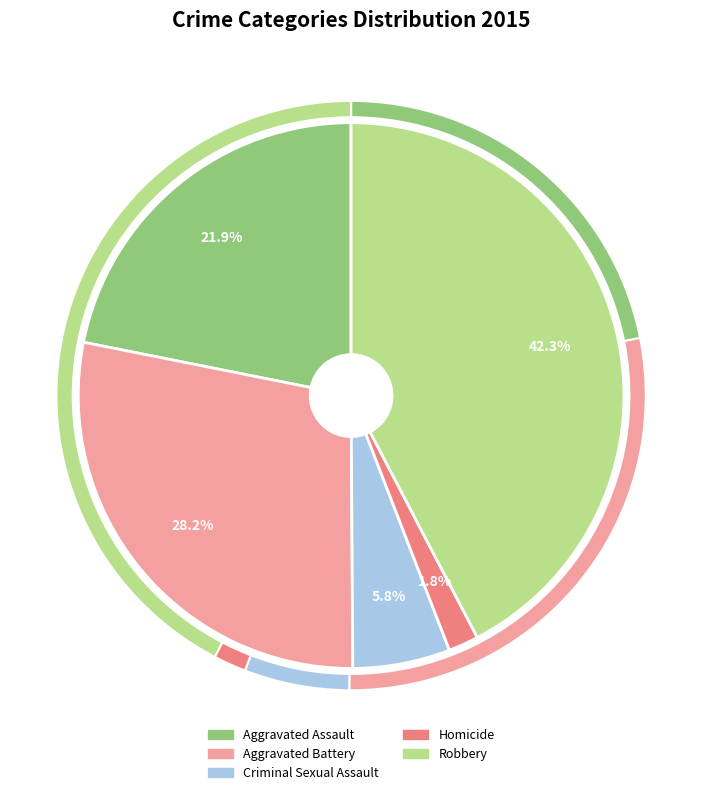

Count the number of slices in the pie.

5